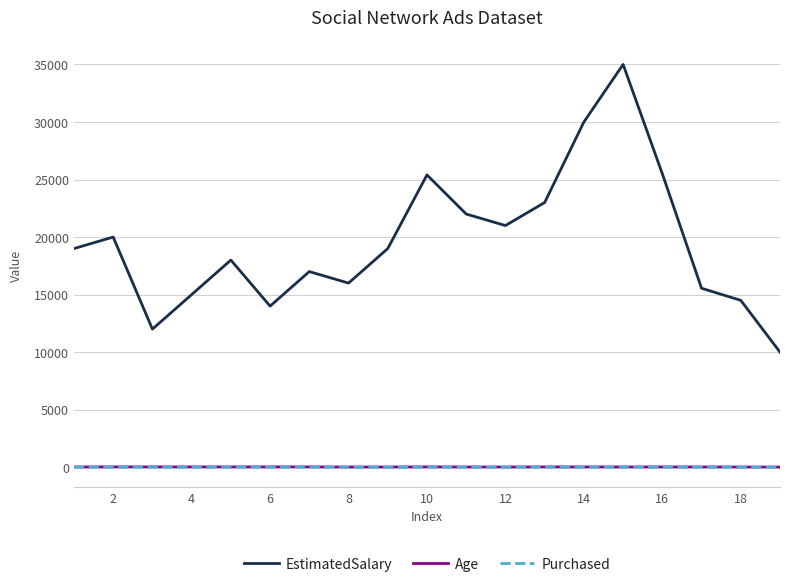

Which series has the largest total across all categories?

EstimatedSalary